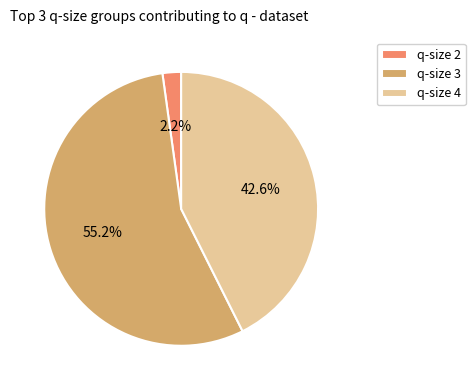

To the nearest percent, what is the average slice percentage?

33%